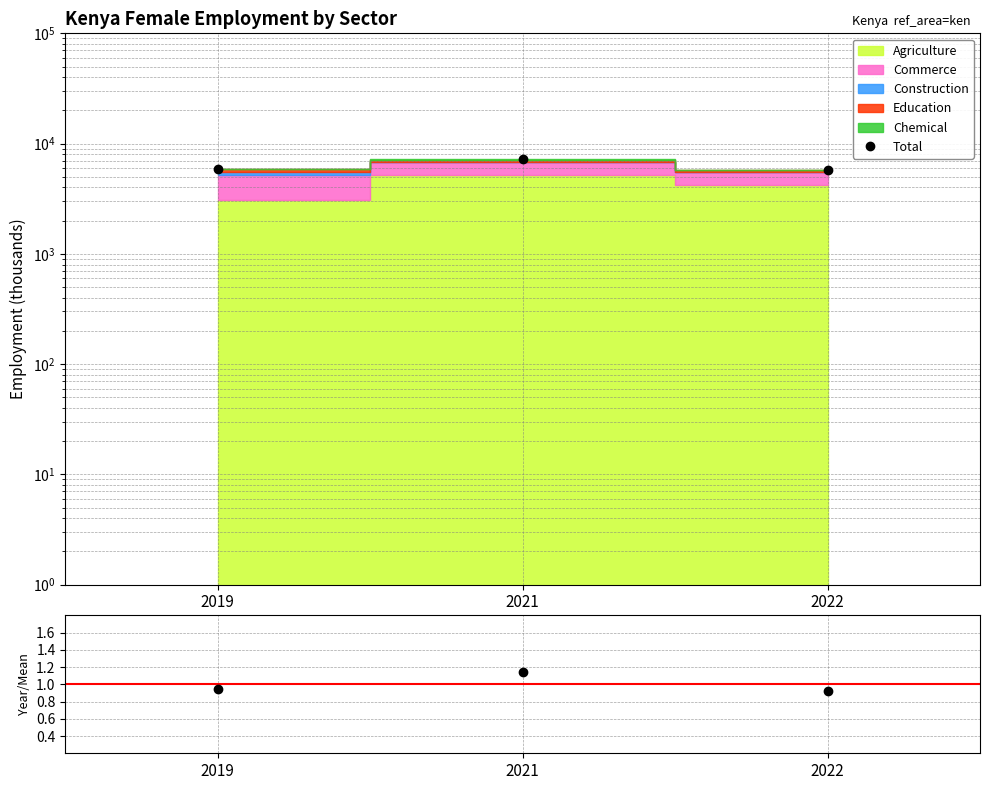

At which category is the sum across all series the highest?

2021